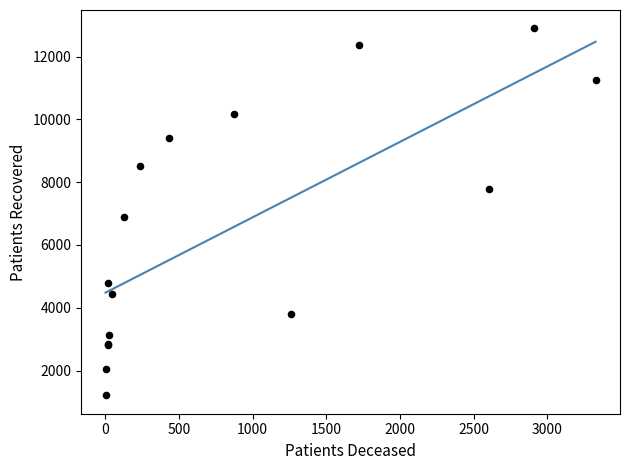

What Y value in the scatter plot is closest to 7055?

6878